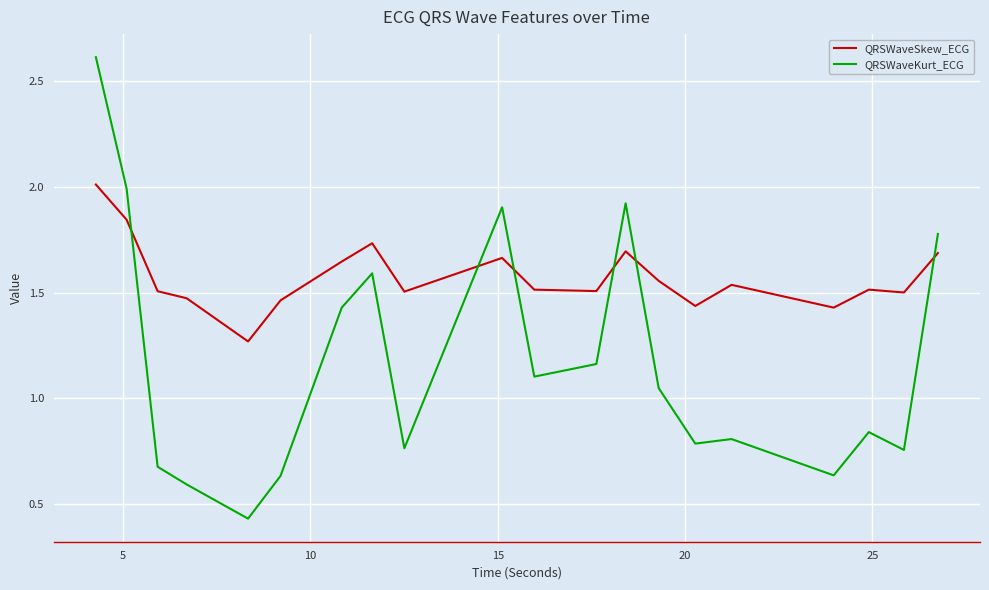

What is the maximum value shown in the chart?

2.6